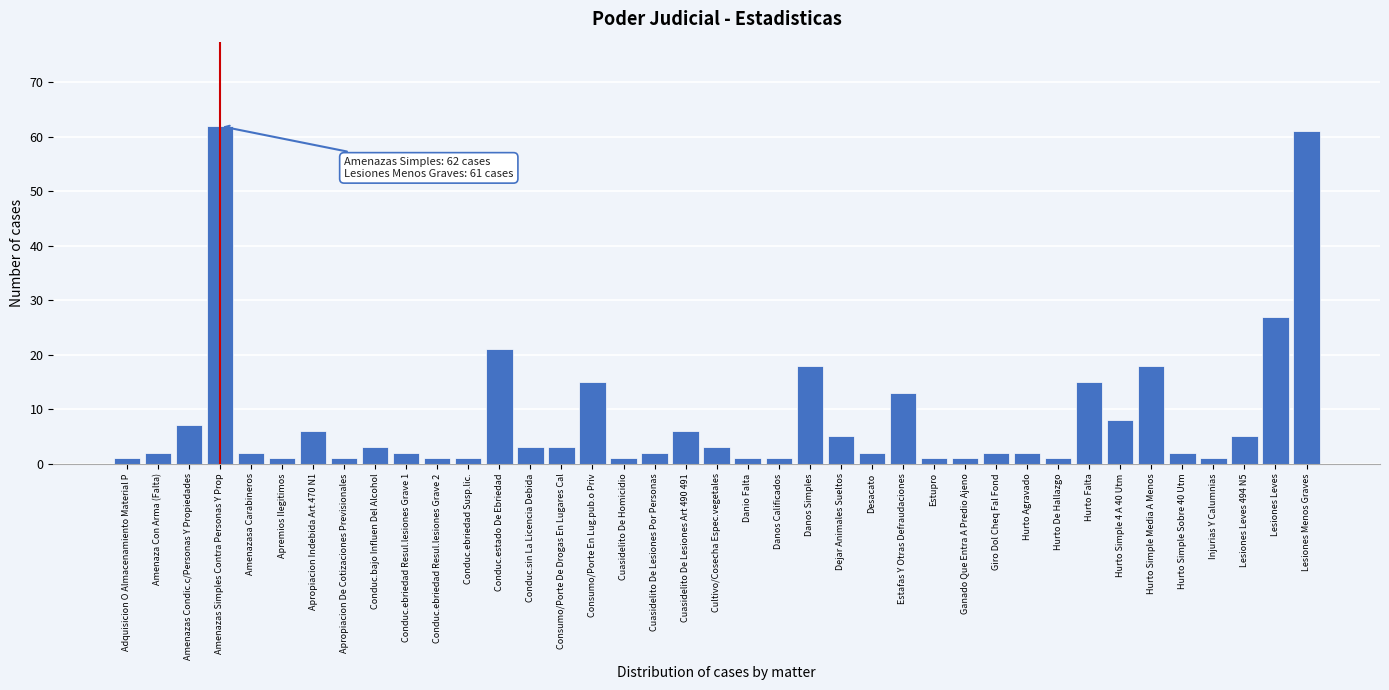

Which has a higher value, Cuasidelito De Lesiones Por Personas or Cuasidelito De Lesiones Art 490 491?

Cuasidelito De Lesiones Art 490 491